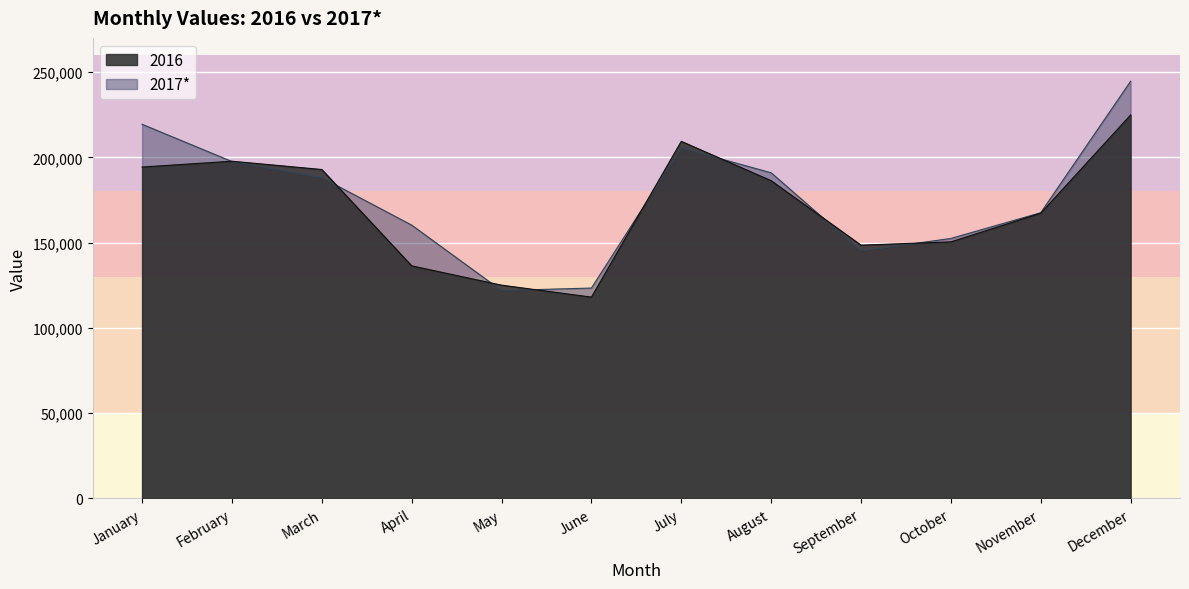

At which category is the sum across all series the highest?

December